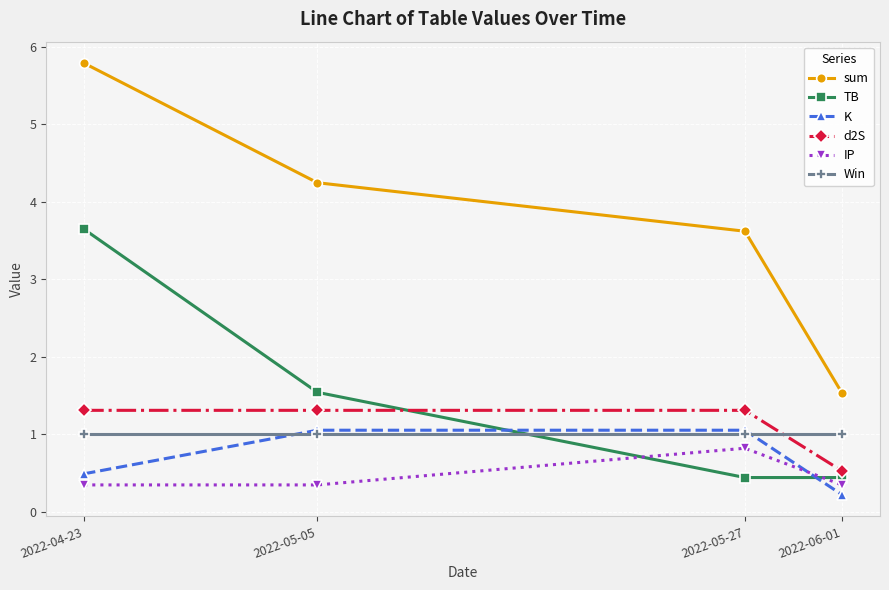

Reading right to left, list all the values displayed in this chart.

sum: 1.5	3.6	4.2	5.8
TB: 0.4	0.4	1.5	3.6
K: 0.2	1.1	1.1	0.5
d2S: 0.5	1.3	1.3	1.3
IP: 0.3	0.8	0.3	0.3
Win: 1.0	1.0	1.0	1.0